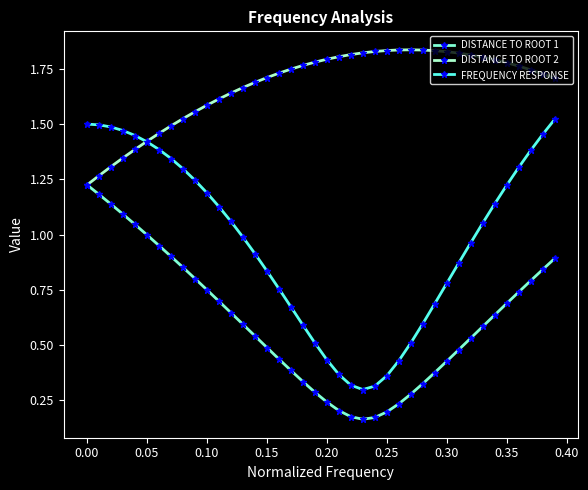

Rank the series by their maximum value, from lowest to highest.

DISTANCE TO ROOT 1, FREQUENCY RESPONSE, DISTANCE TO ROOT 2